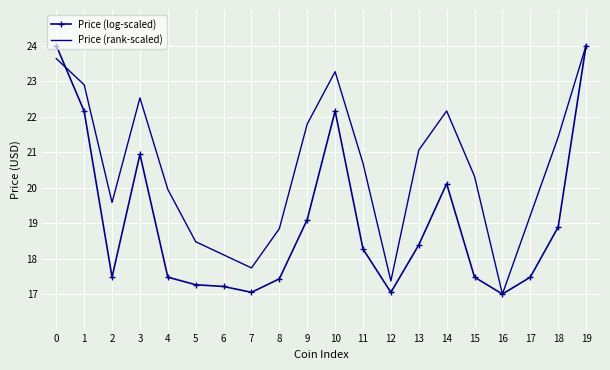

True or false: Price (rank-scaled) and Price (log-scaled) intersect in this chart.

True